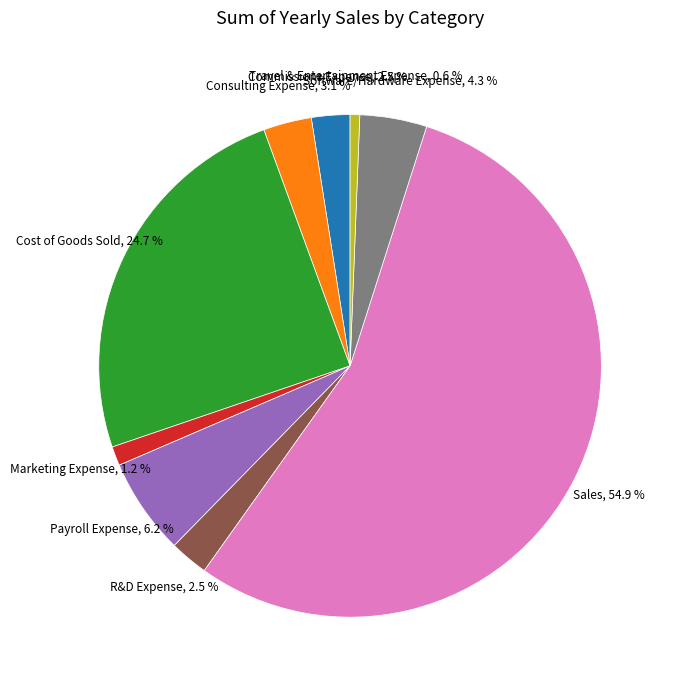

Is there any slice that represents more than half of the pie?

Yes